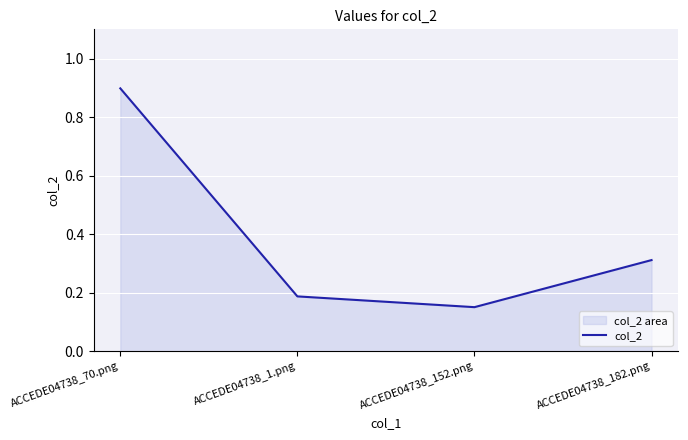

True or false: the data has more than 0 interior local peaks.

False